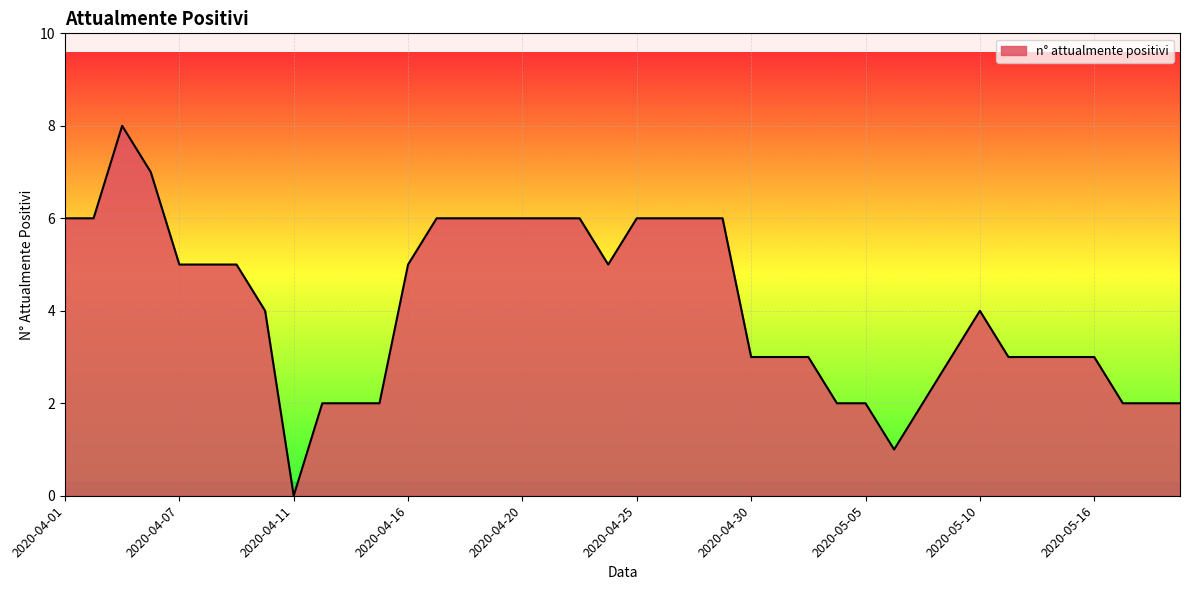

What is the difference between the maximum and minimum values?

8